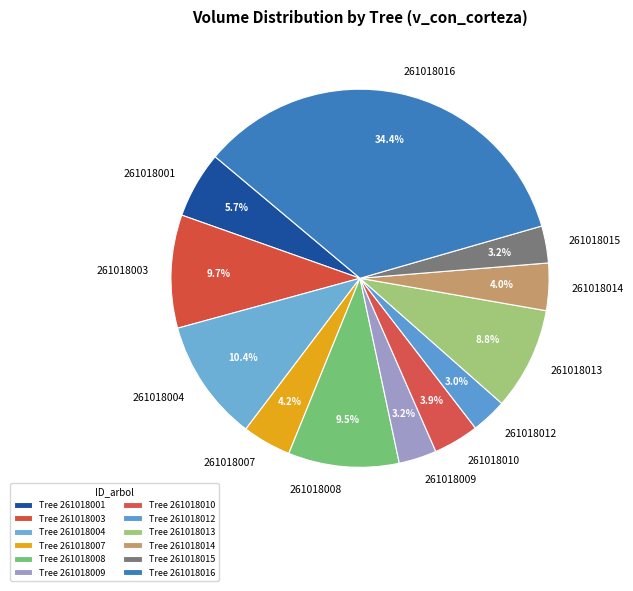

The 261018013 slice represents 17% of the pie. True or false?

False